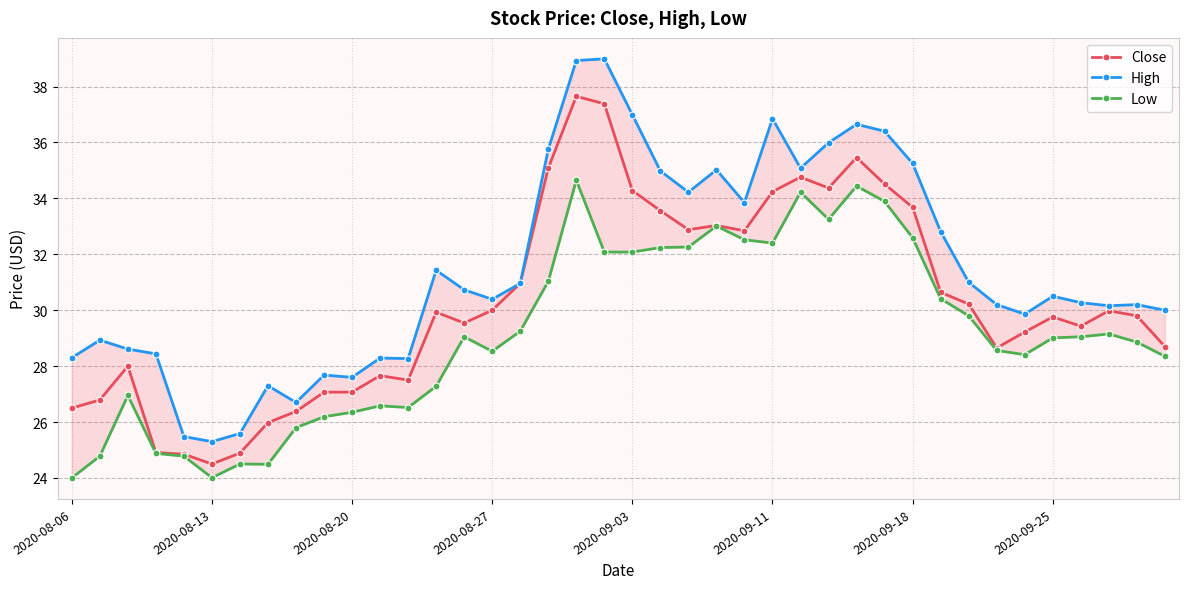

Is the value of High at 24 greater than the value of Close at 21?

Yes